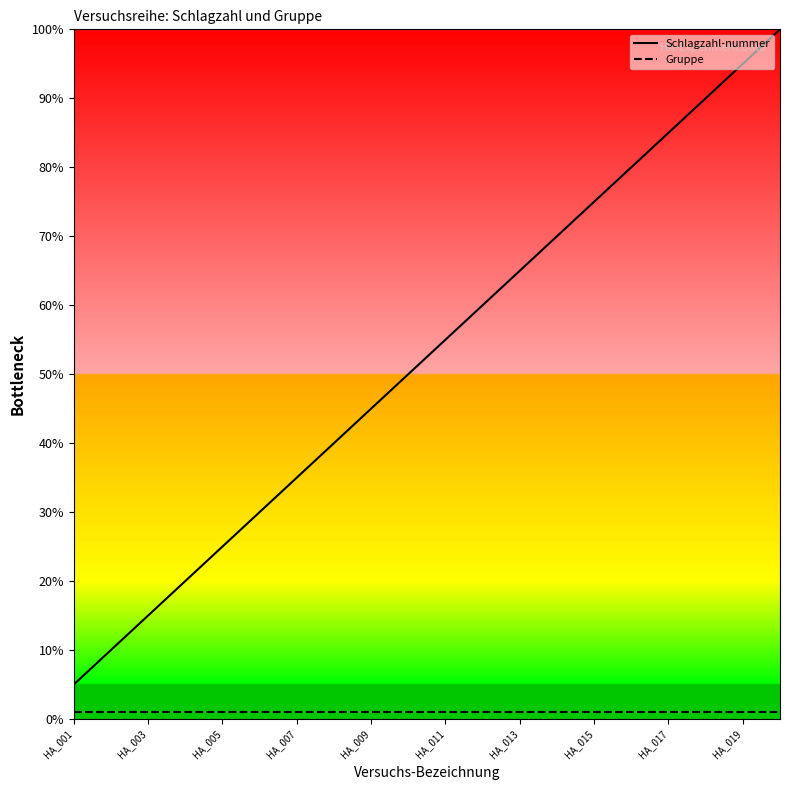

List the series in order of their peak value, highest first.

Schlagzahl-nummer, Gruppe